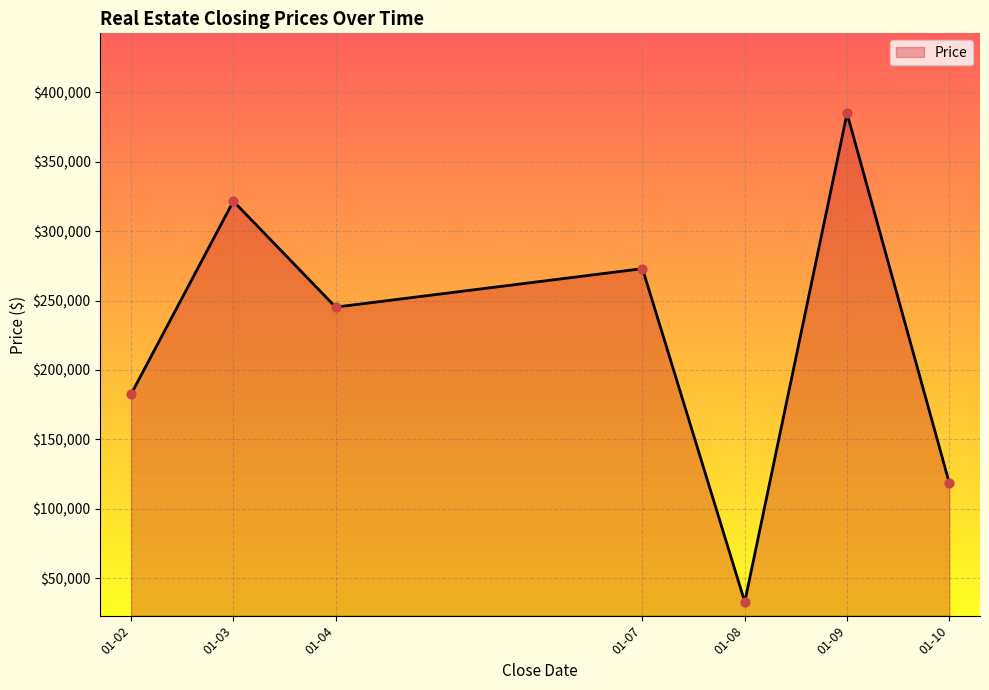

What is the change in value from 01-02 to 01-07?

+90373.6